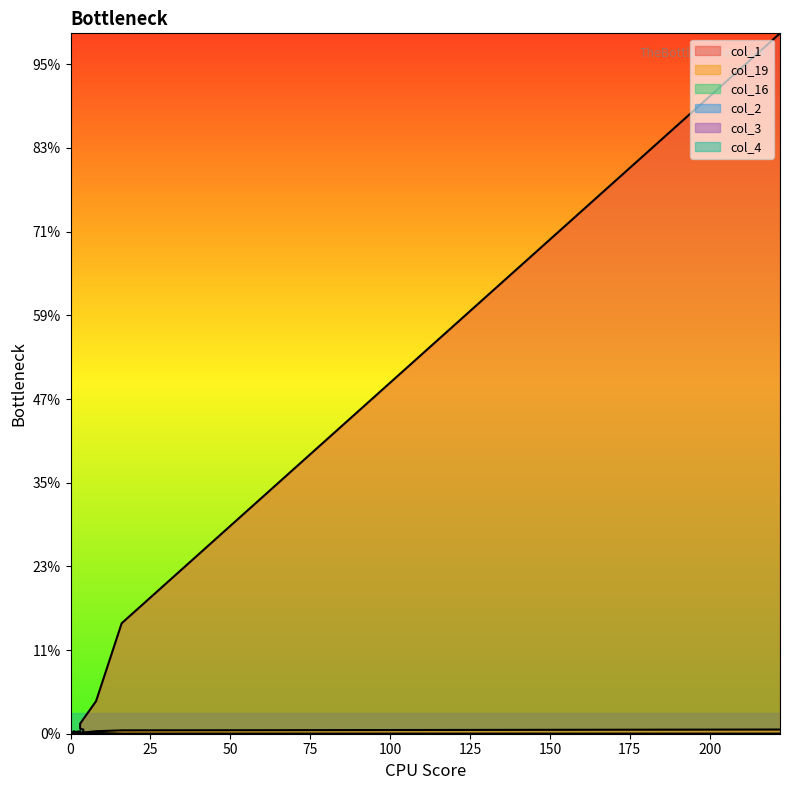

True or false: col_1 and col_19 cross at least once.

False